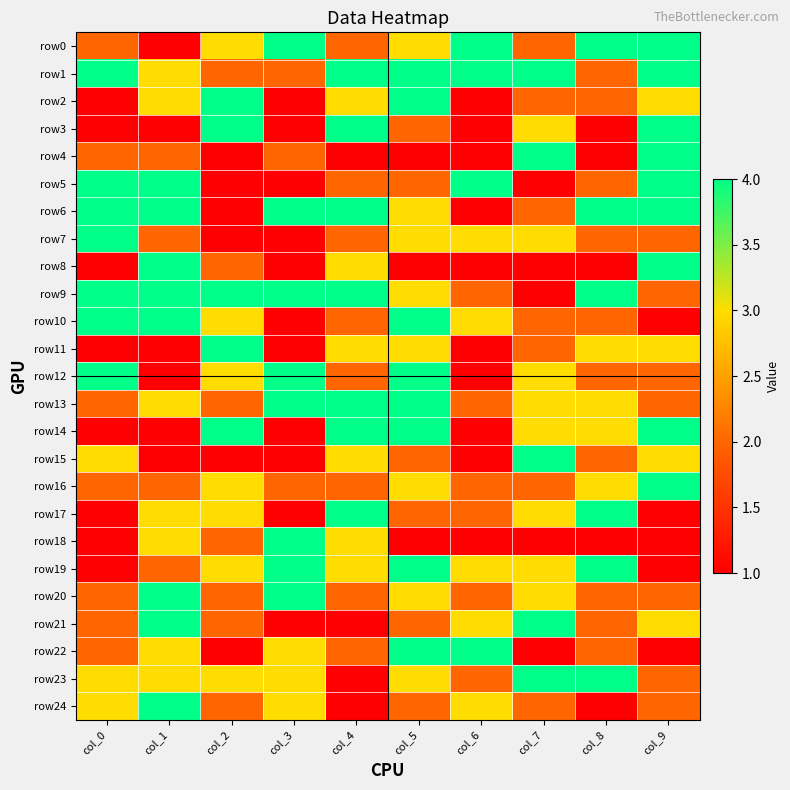

Reading right to left, transcribe all the data shown in this chart.

row0: col_9=4	col_8=4	col_7=2	col_6=4	col_5=3	col_4=2	col_3=4	col_2=3	col_1=1	col_0=2
row1: col_9=4	col_8=2	col_7=4	col_6=4	col_5=4	col_4=4	col_3=2	col_2=2	col_1=3	col_0=4
row2: col_9=3	col_8=2	col_7=2	col_6=1	col_5=4	col_4=3	col_3=1	col_2=4	col_1=3	col_0=1
row3: col_9=4	col_8=1	col_7=3	col_6=1	col_5=2	col_4=4	col_3=1	col_2=4	col_1=1	col_0=1
row4: col_9=4	col_8=1	col_7=4	col_6=1	col_5=1	col_4=1	col_3=2	col_2=1	col_1=2	col_0=2
row5: col_9=4	col_8=2	col_7=1	col_6=4	col_5=2	col_4=2	col_3=1	col_2=1	col_1=4	col_0=4
row6: col_9=4	col_8=4	col_7=2	col_6=1	col_5=3	col_4=4	col_3=4	col_2=1	col_1=4	col_0=4
row7: col_9=2	col_8=2	col_7=3	col_6=3	col_5=3	col_4=2	col_3=1	col_2=1	col_1=2	col_0=4
row8: col_9=4	col_8=1	col_7=1	col_6=1	col_5=1	col_4=3	col_3=1	col_2=2	col_1=4	col_0=1
row9: col_9=2	col_8=4	col_7=1	col_6=2	col_5=3	col_4=4	col_3=4	col_2=4	col_1=4	col_0=4
row10: col_9=1	col_8=2	col_7=2	col_6=3	col_5=4	col_4=2	col_3=1	col_2=3	col_1=4	col_0=4
row11: col_9=3	col_8=3	col_7=2	col_6=1	col_5=3	col_4=3	col_3=1	col_2=4	col_1=1	col_0=1
row12: col_9=2	col_8=2	col_7=3	col_6=1	col_5=4	col_4=2	col_3=4	col_2=3	col_1=1	col_0=4
row13: col_9=2	col_8=3	col_7=3	col_6=2	col_5=4	col_4=4	col_3=4	col_2=2	col_1=3	col_0=2
row14: col_9=4	col_8=3	col_7=3	col_6=1	col_5=4	col_4=4	col_3=1	col_2=4	col_1=1	col_0=1
row15: col_9=3	col_8=2	col_7=4	col_6=1	col_5=2	col_4=3	col_3=1	col_2=1	col_1=1	col_0=3
row16: col_9=4	col_8=3	col_7=2	col_6=2	col_5=3	col_4=2	col_3=2	col_2=3	col_1=2	col_0=2
row17: col_9=1	col_8=4	col_7=3	col_6=2	col_5=2	col_4=4	col_3=1	col_2=3	col_1=3	col_0=1
row18: col_9=1	col_8=1	col_7=1	col_6=1	col_5=1	col_4=3	col_3=4	col_2=2	col_1=3	col_0=1
row19: col_9=1	col_8=4	col_7=3	col_6=3	col_5=4	col_4=3	col_3=4	col_2=3	col_1=2	col_0=1
row20: col_9=2	col_8=2	col_7=3	col_6=2	col_5=3	col_4=2	col_3=4	col_2=2	col_1=4	col_0=2
row21: col_9=3	col_8=2	col_7=4	col_6=3	col_5=2	col_4=1	col_3=1	col_2=2	col_1=4	col_0=2
row22: col_9=1	col_8=2	col_7=1	col_6=4	col_5=4	col_4=2	col_3=3	col_2=1	col_1=3	col_0=2
row23: col_9=2	col_8=4	col_7=4	col_6=2	col_5=3	col_4=1	col_3=3	col_2=3	col_1=3	col_0=3
row24: col_9=2	col_8=1	col_7=2	col_6=3	col_5=2	col_4=1	col_3=3	col_2=2	col_1=4	col_0=3